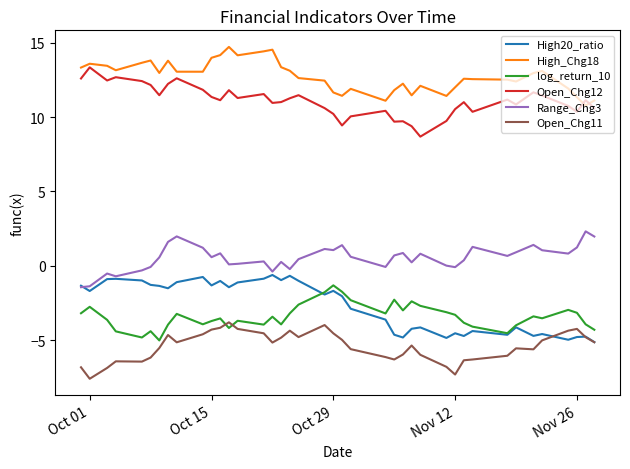

True or false: Open_Chg12 and Range_Chg3 intersect in this chart.

False